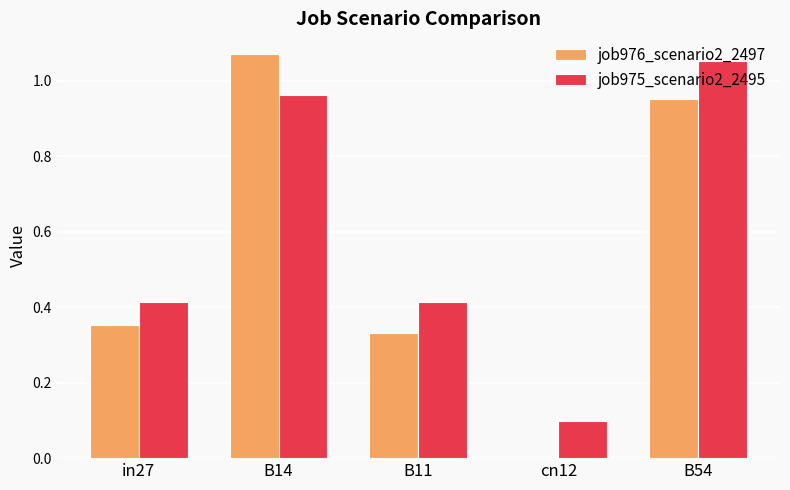

True or false: job976_scenario2_2497 has a value of 0.5 at B11.

False